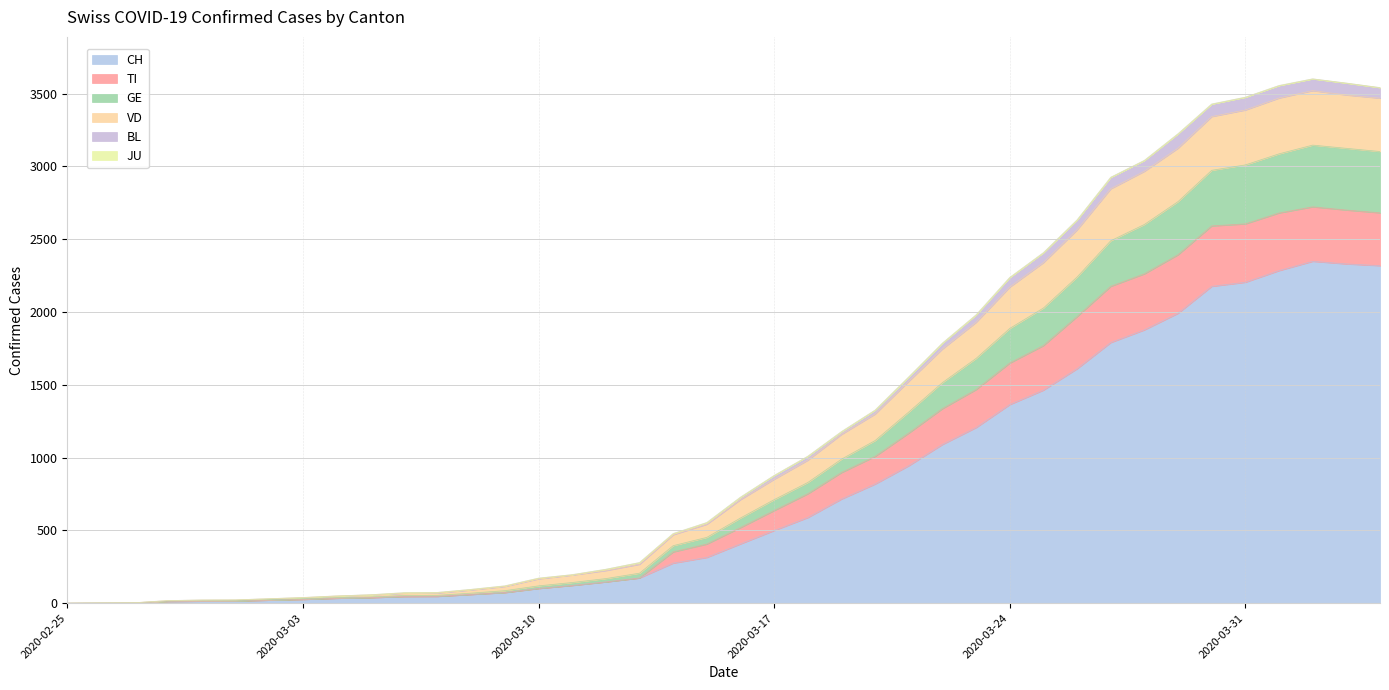

Which label corresponds to the largest value in the chart?

2020-04-02